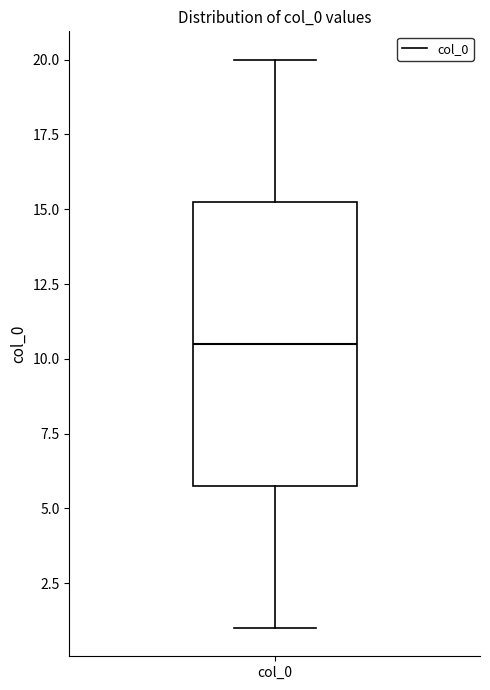

Read this box plot against the y-axis: the position of the median line, the range covered by the box, and the ends of both whiskers. The values are not printed on the chart, so give them approximately, as read against the axis.

median 10.5, box 6.0 to 15.5, whiskers 1.0 to 20.0